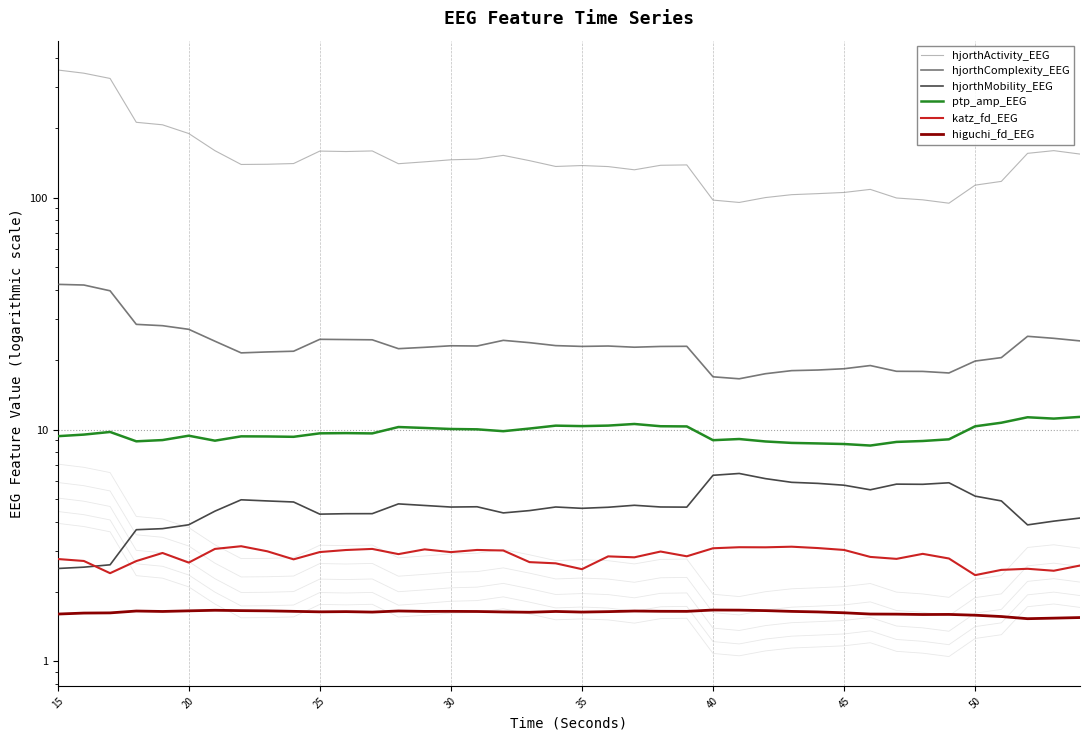

Rank the series by their maximum value, from highest to lowest.

hjorthActivity_EEG, hjorthComplexity_EEG, ptp_amp_EEG, hjorthMobility_EEG, katz_fd_EEG, higuchi_fd_EEG